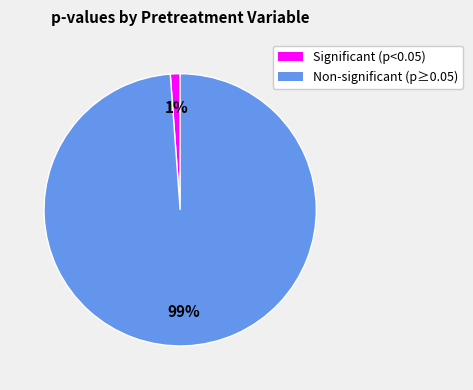

To the nearest percent, what is the difference between the largest and smallest slice percentages?

98%